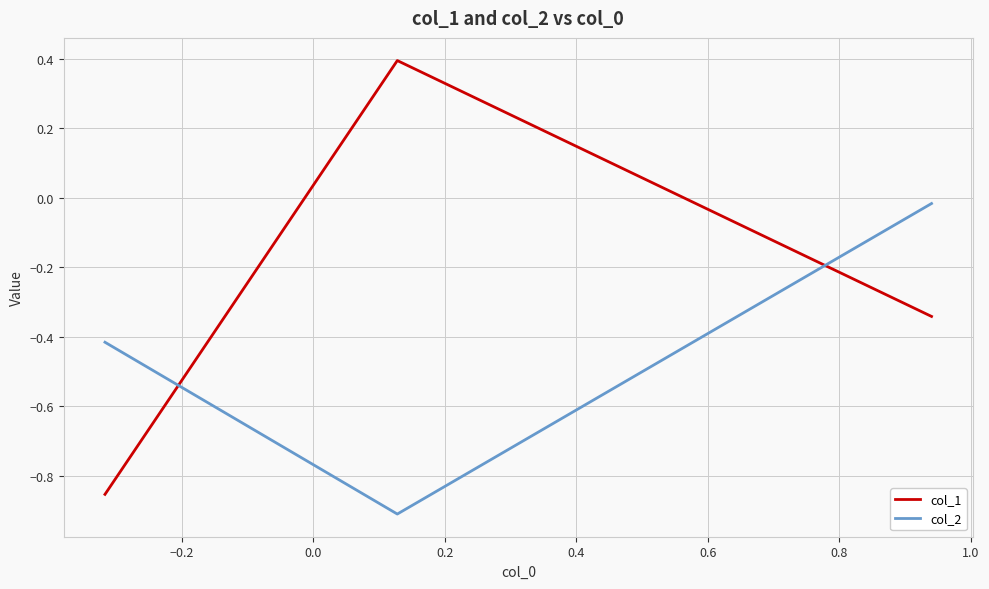

Rank the series by their average value, from lowest to highest.

col_2, col_1